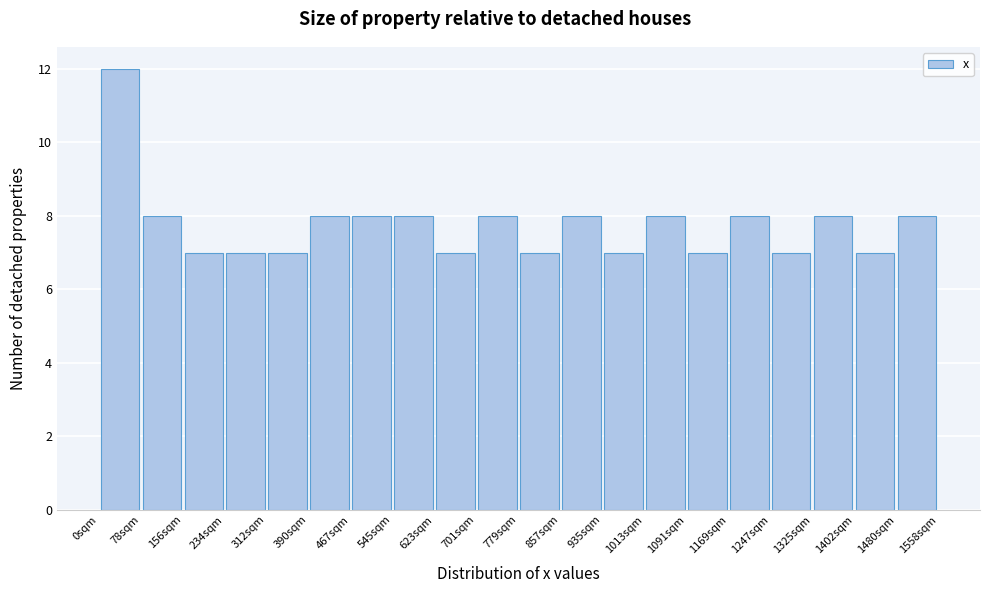

Which range on the x-axis has the tallest bar?

0 to 80